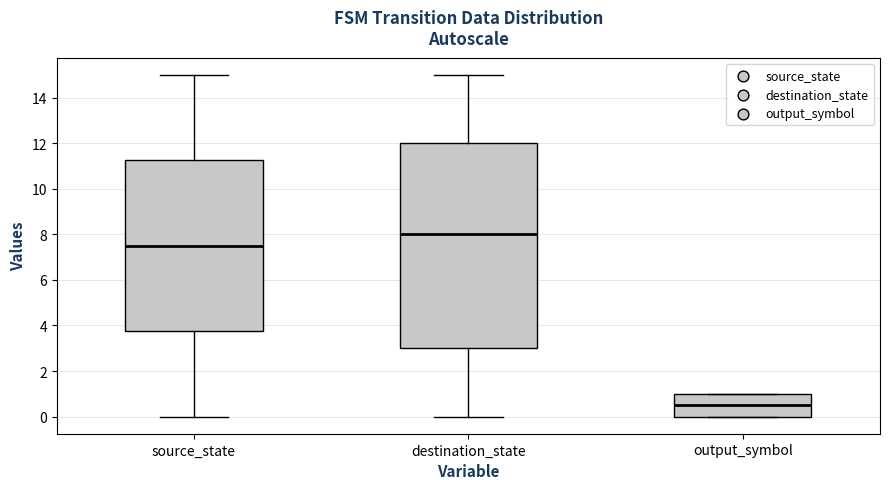

Reading left to right, read every box against the y-axis: the position of its median line, the range the box covers, and the ends of its whiskers. The values are not printed on the chart, so give them approximately, as read against the axis.

source_state: median 7.6, box 3.8 to 11.2, whiskers 0.0 to 15.0
destination_state: median 8.0, box 3.0 to 12.0, whiskers 0.0 to 15.0
output_symbol: median 0.6, box 0.0 to 1.0, whiskers 0.0 to 1.0